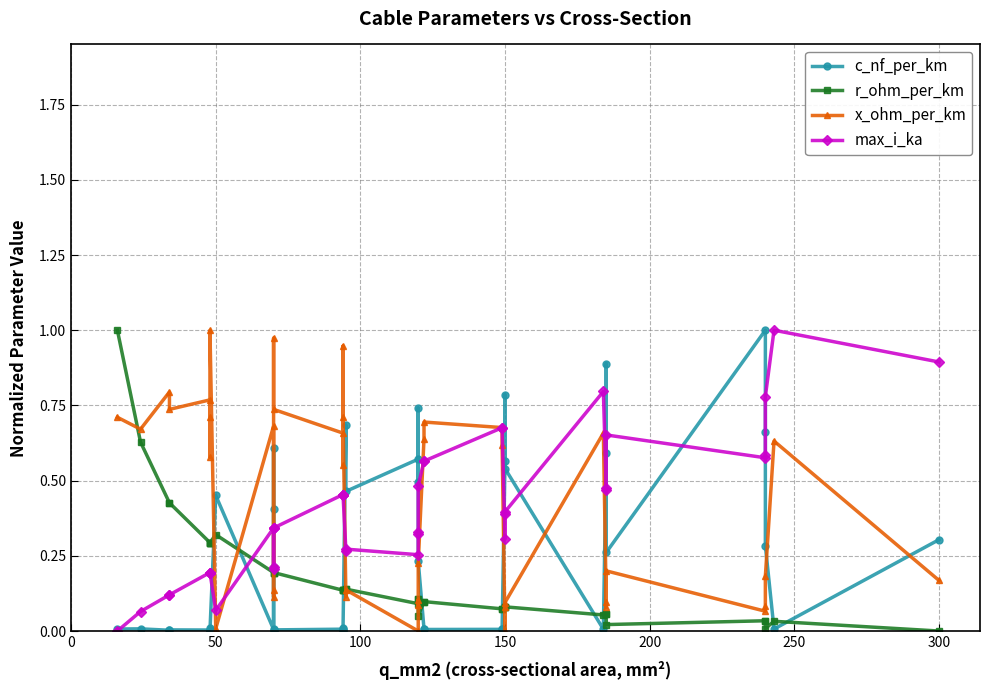

List the series in order of their peak value, lowest first.

x_ohm_per_km, max_i_ka, r_ohm_per_km, c_nf_per_km